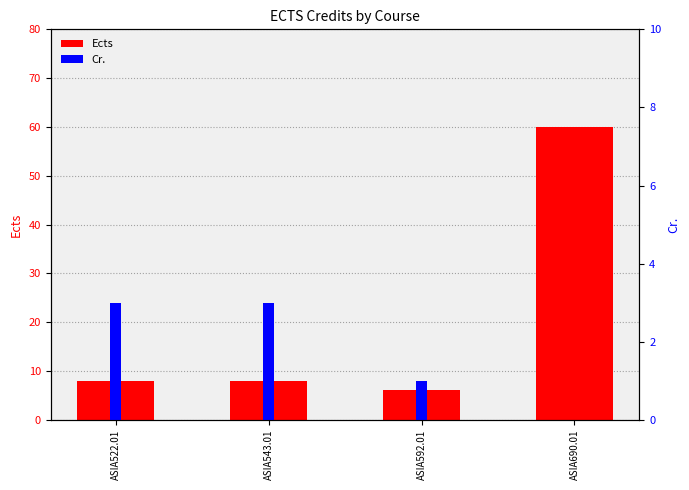

What are all the series names shown in the legend?

Ects, Cr.